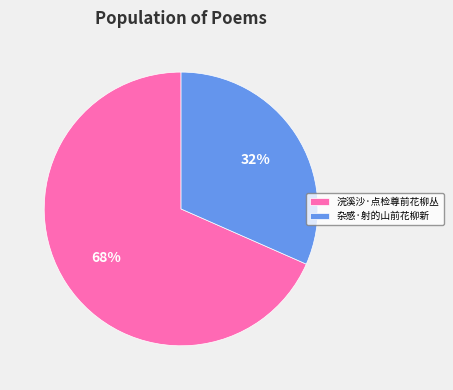

To the nearest percent, what is the average slice percentage?

50%